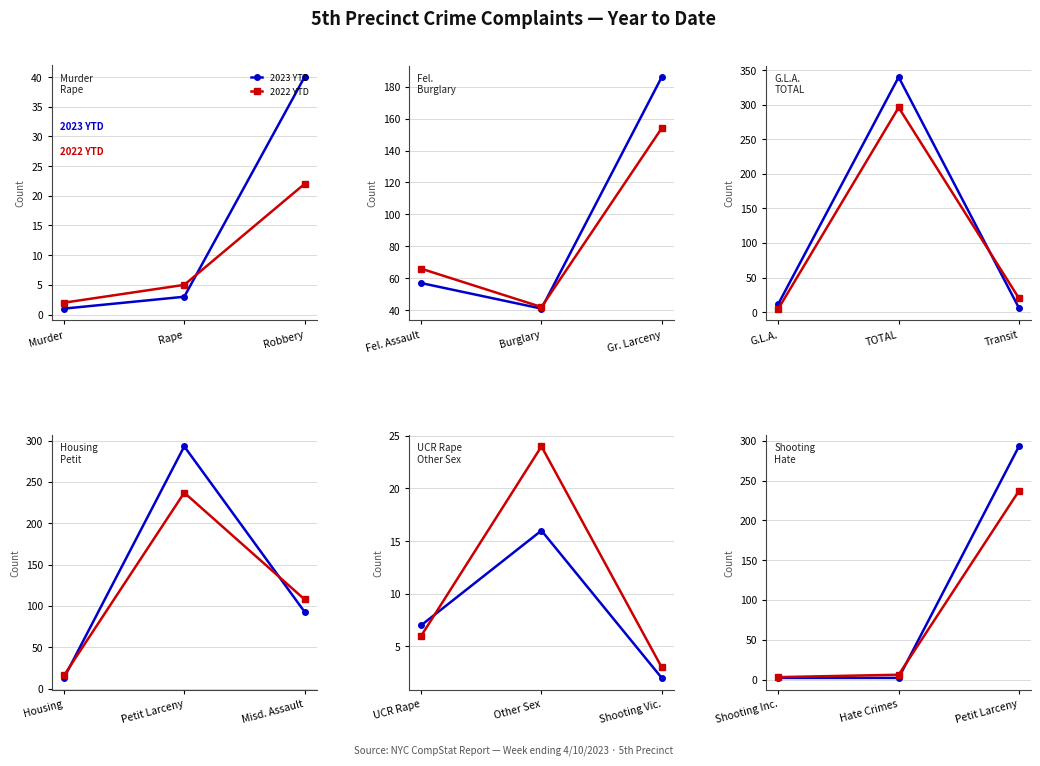

How many values in the 2022 YTD series are below 6?

1